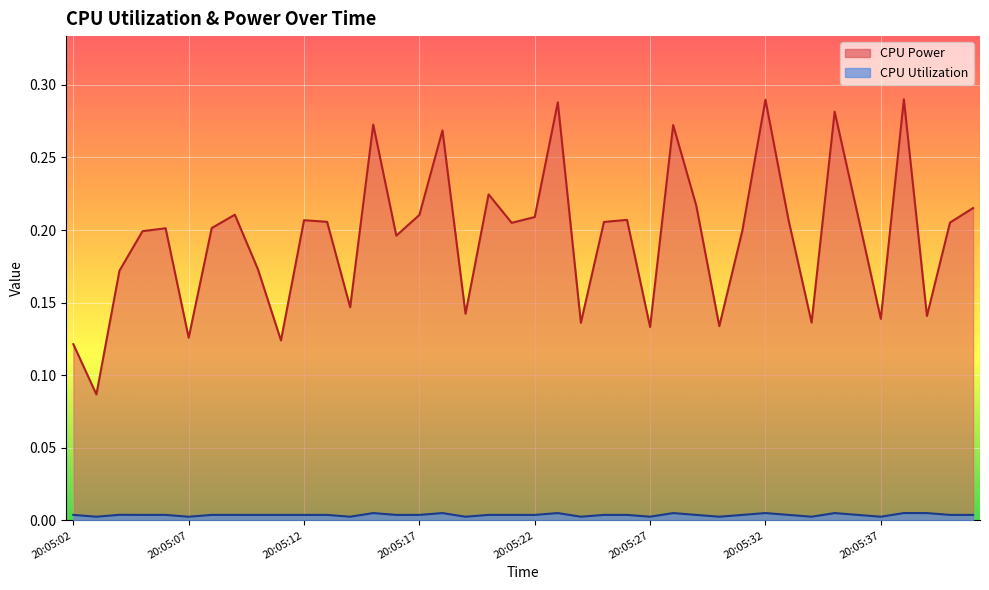

At how many categories does at least one series exceed 0?

40